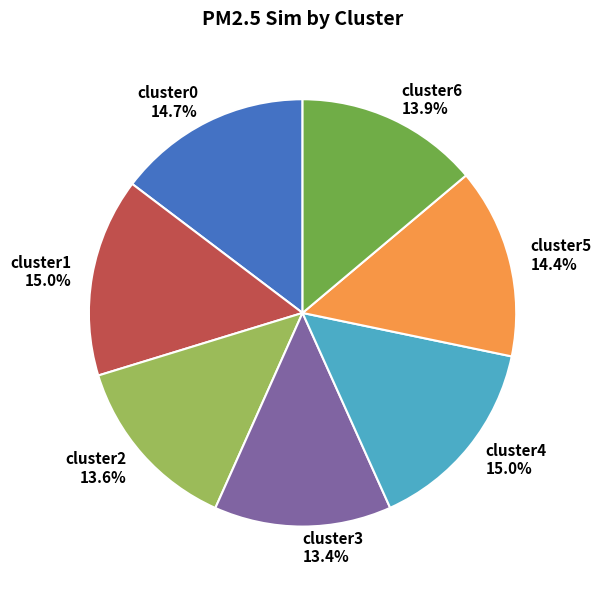

Is it true that cluster2 is 3% of the pie?

False